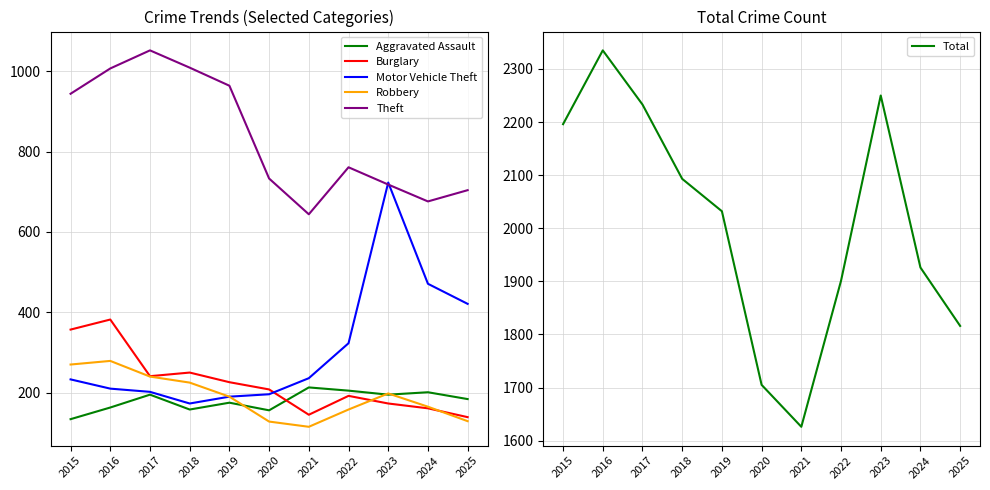

What is the difference between the Burglary values at 2022 and 2019?

34